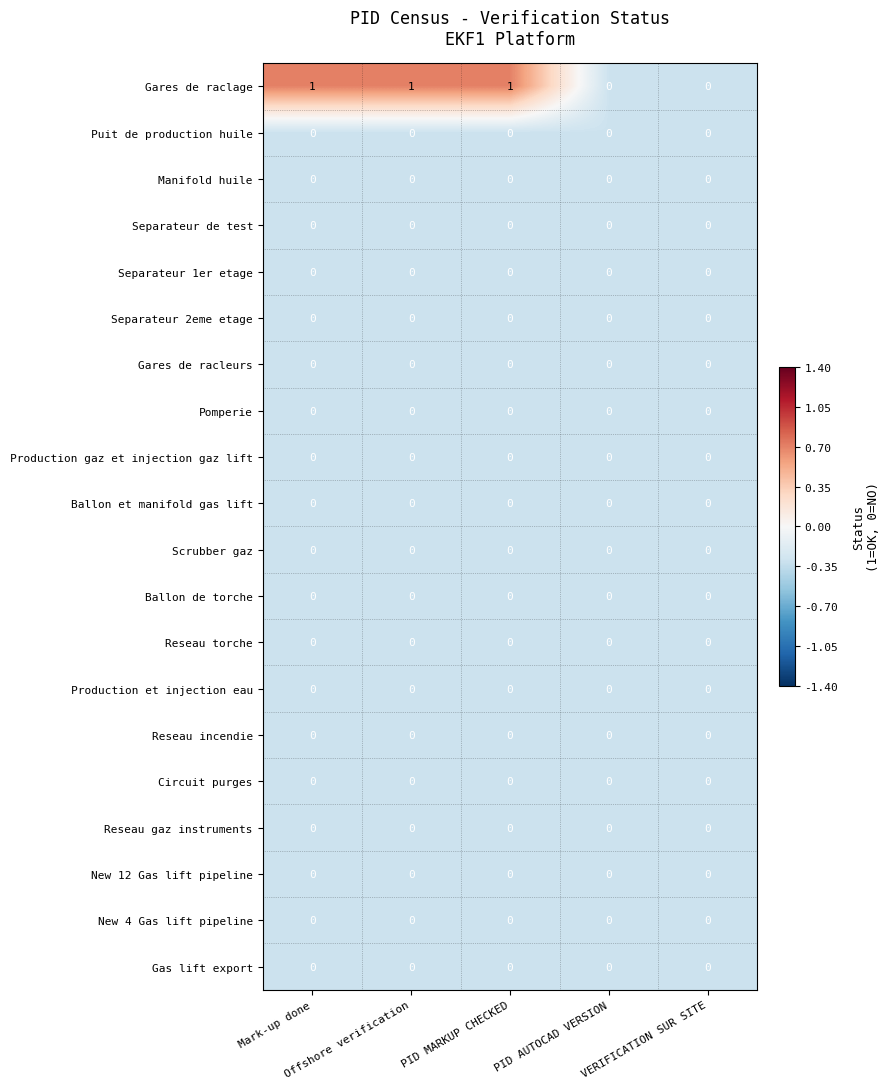

Which series has the largest total across all categories?

Gares de raclage